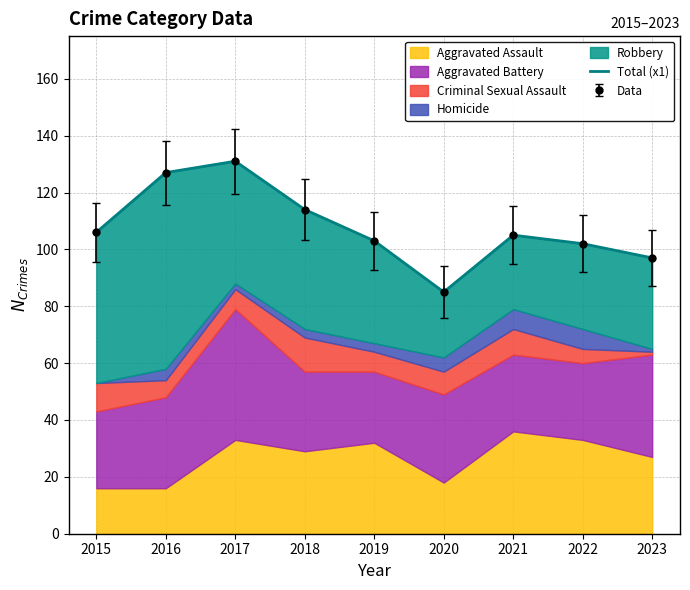

At which label does the data first exceed 105?

2015